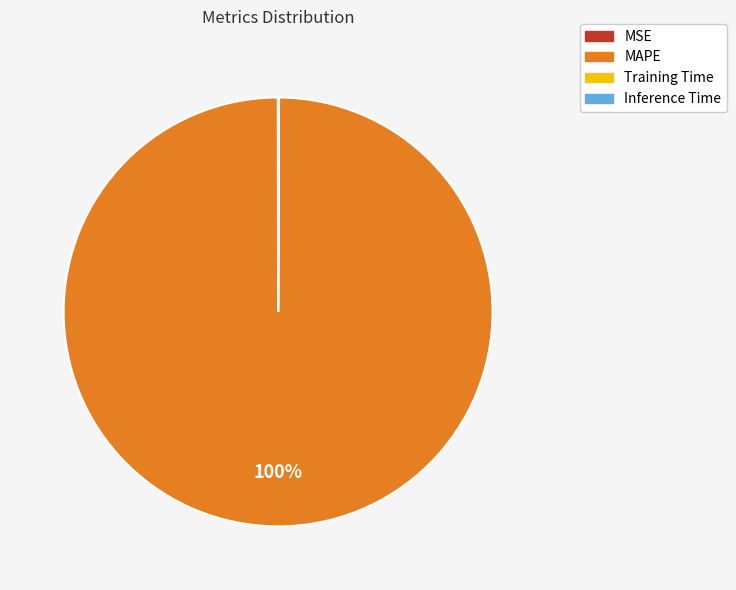

To the nearest percent, what is the difference between the largest and smallest slice percentages?

100%